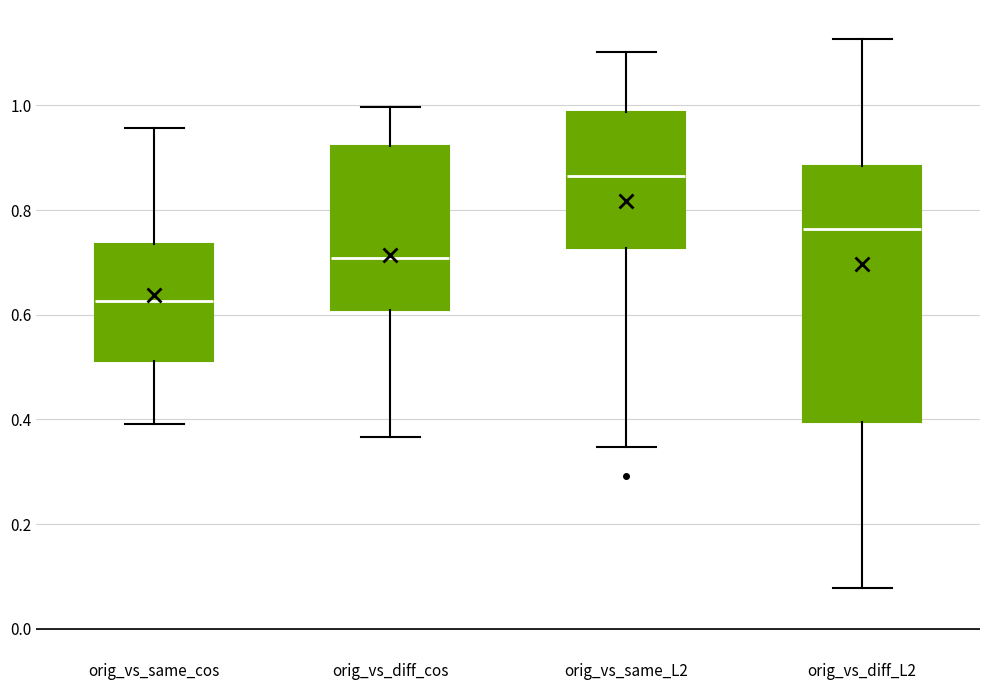

Reading left to right, read every box against the y-axis: the position of its median line, the range the box covers, and the ends of its whiskers. The values are not printed on the chart, so give them approximately, as read against the axis.

orig_vs_same_cos: median 0.62, box 0.52 to 0.74, whiskers 0.40 to 0.96
orig_vs_diff_cos: median 0.70, box 0.60 to 0.92, whiskers 0.36 to 1.00
orig_vs_same_L2: median 0.86, box 0.72 to 0.98, whiskers 0.34 to 1.10
orig_vs_diff_L2: median 0.76, box 0.40 to 0.88, whiskers 0.08 to 1.12